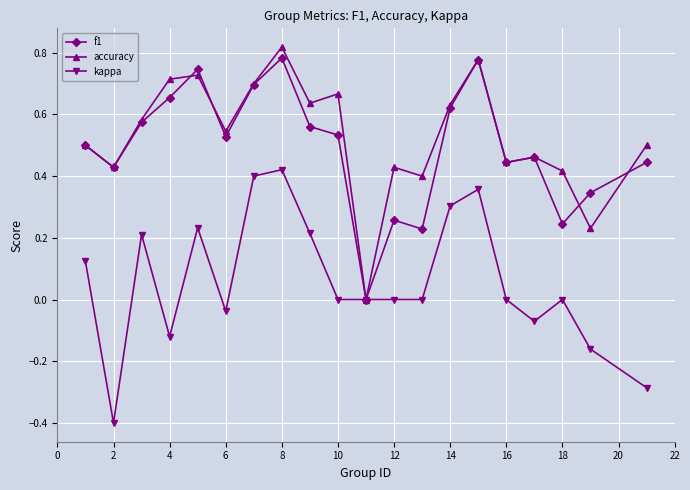

Count the number of data series in this chart.

3